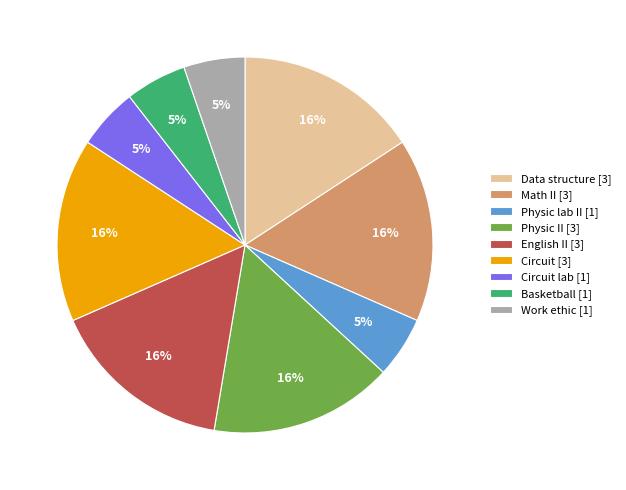

To the nearest percent, what is the difference between the largest and smallest slice percentages?

11%